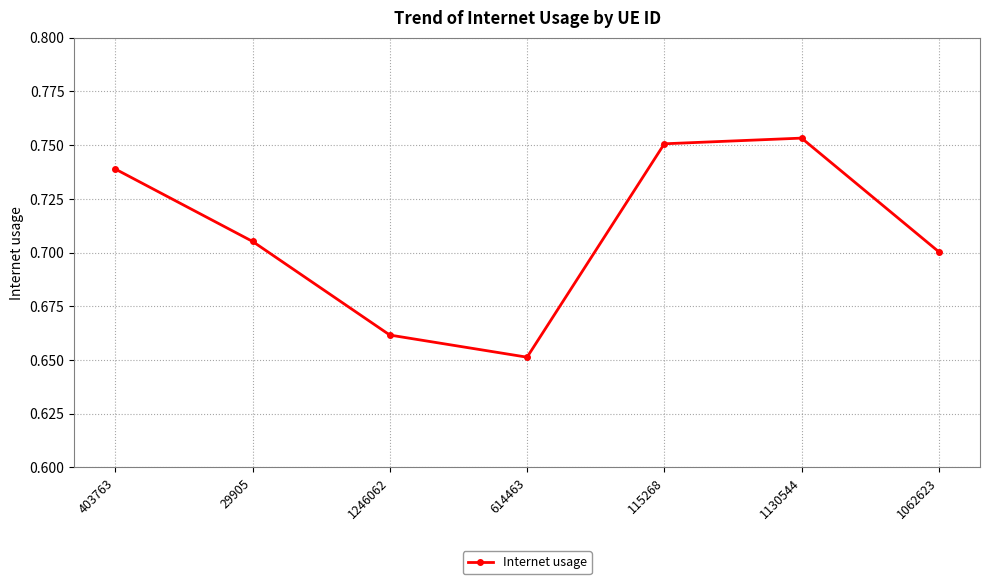

Does the chart display data point markers on the line(s)?

Yes